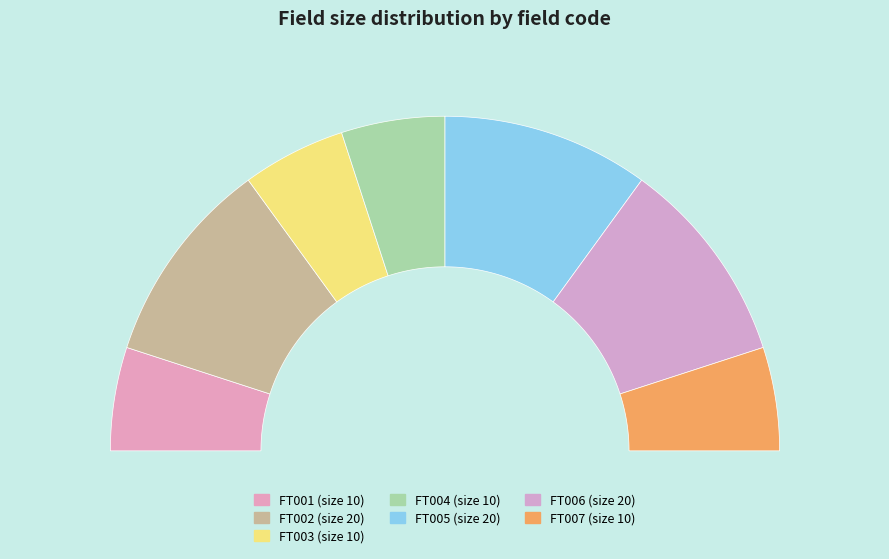

What portion of the pie excludes FT006?

80.0%